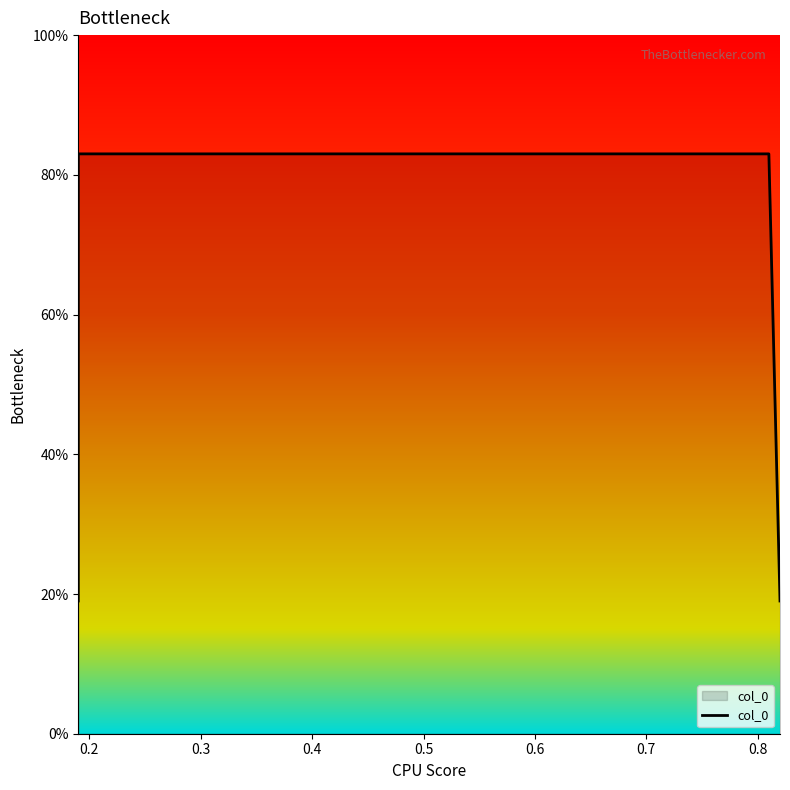

What is the difference between the second highest and minimum values?

0.6